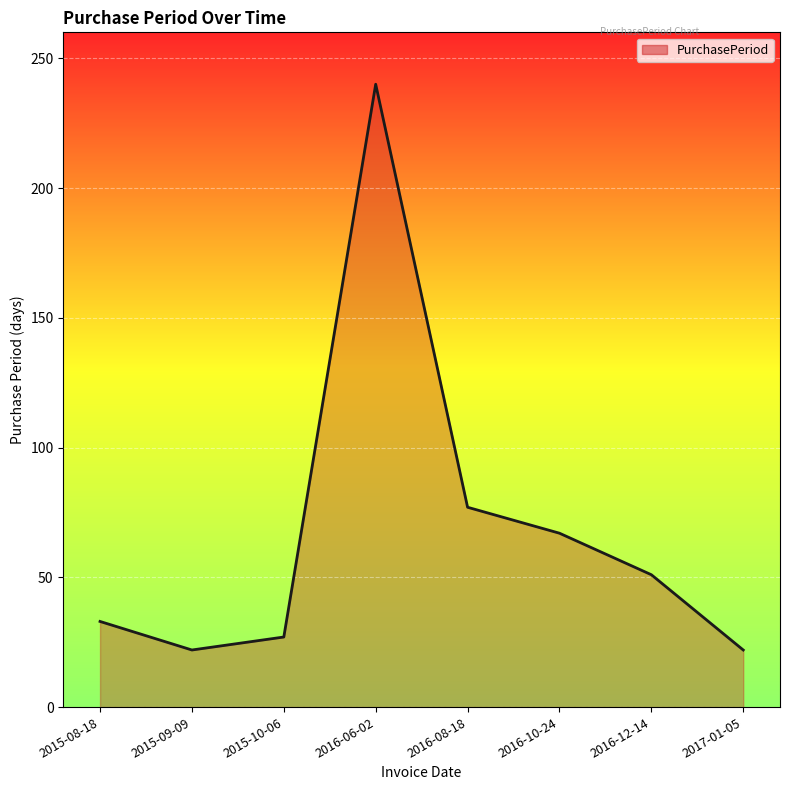

What is the ratio of the value at 2016-08-18 to the value at 2016-12-14?

1.5